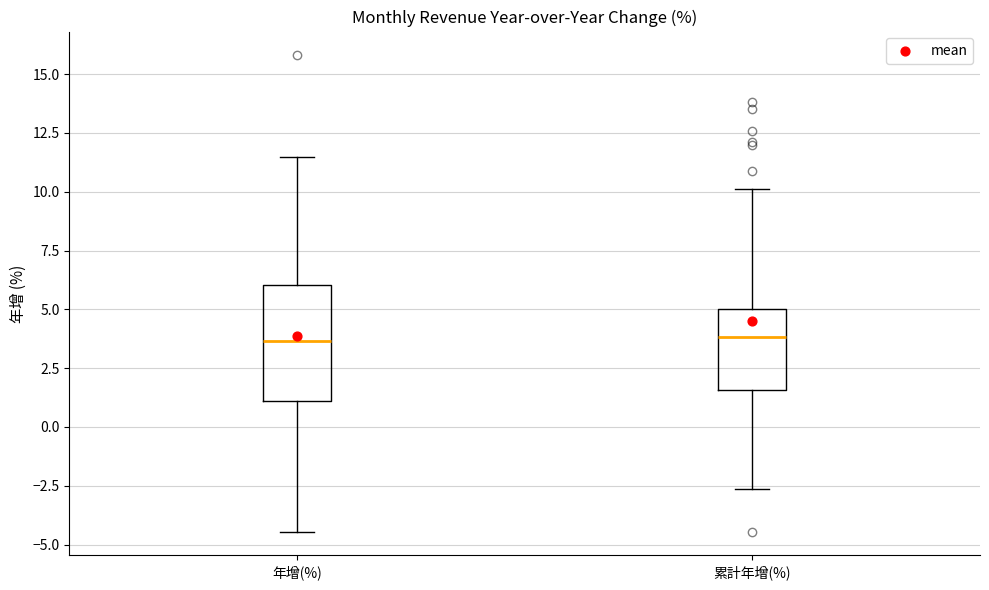

Which box is the tallest, from its lower edge to its upper edge?

年增(%)